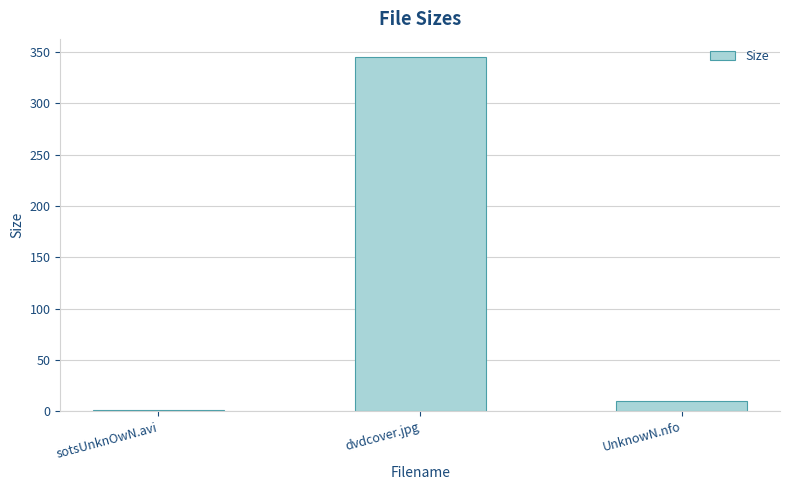

How many categories are shown in the chart?

3